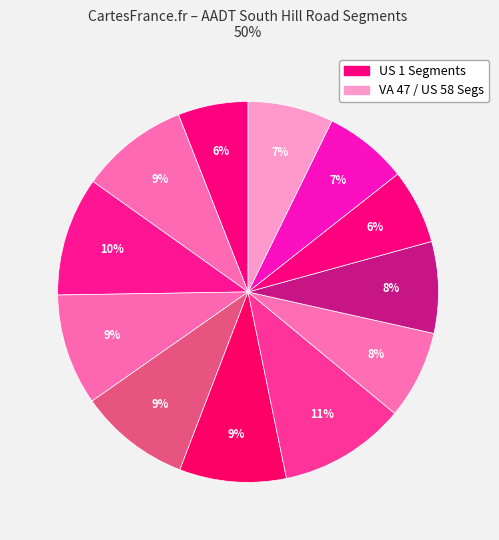

How many segments does this pie chart have?

12